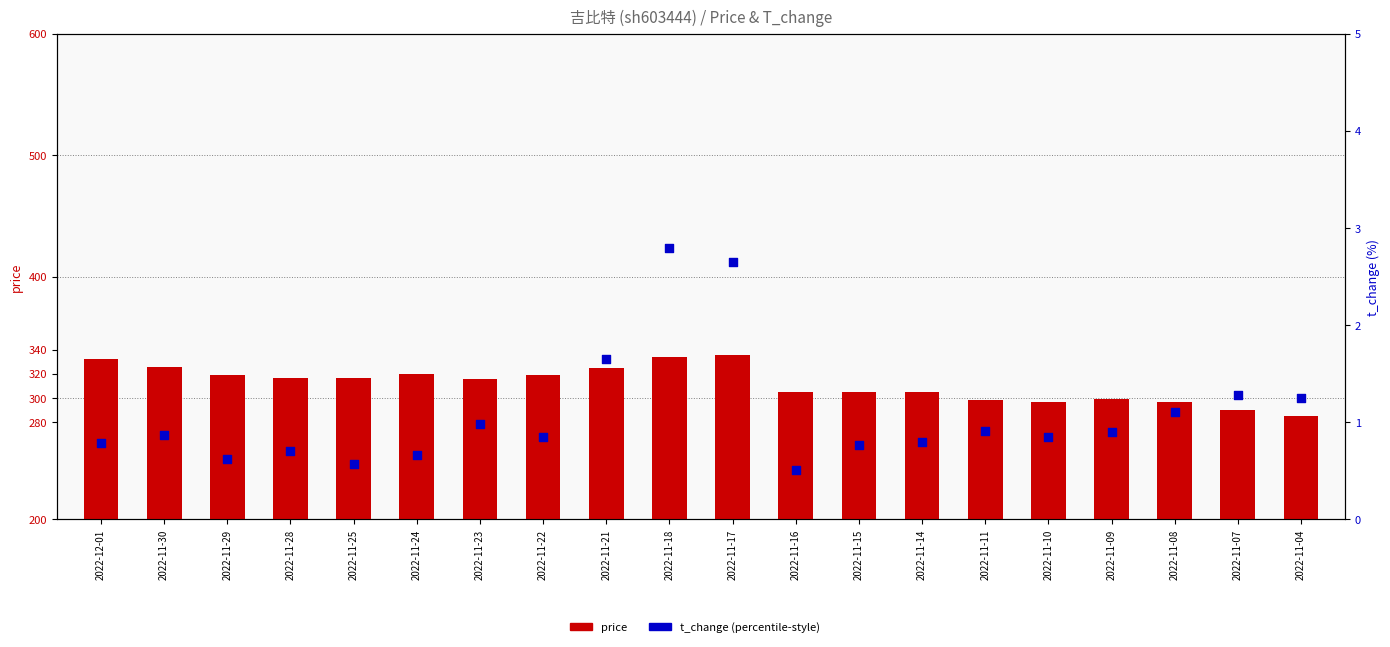

Which series reaches the minimum Y coordinate?

t_change